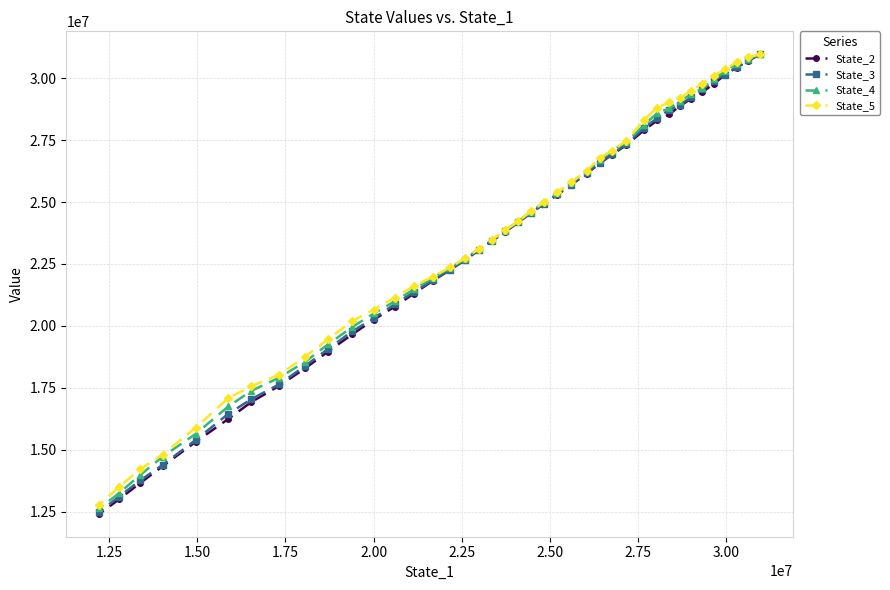

Which series has the widest spread of values?

State_2